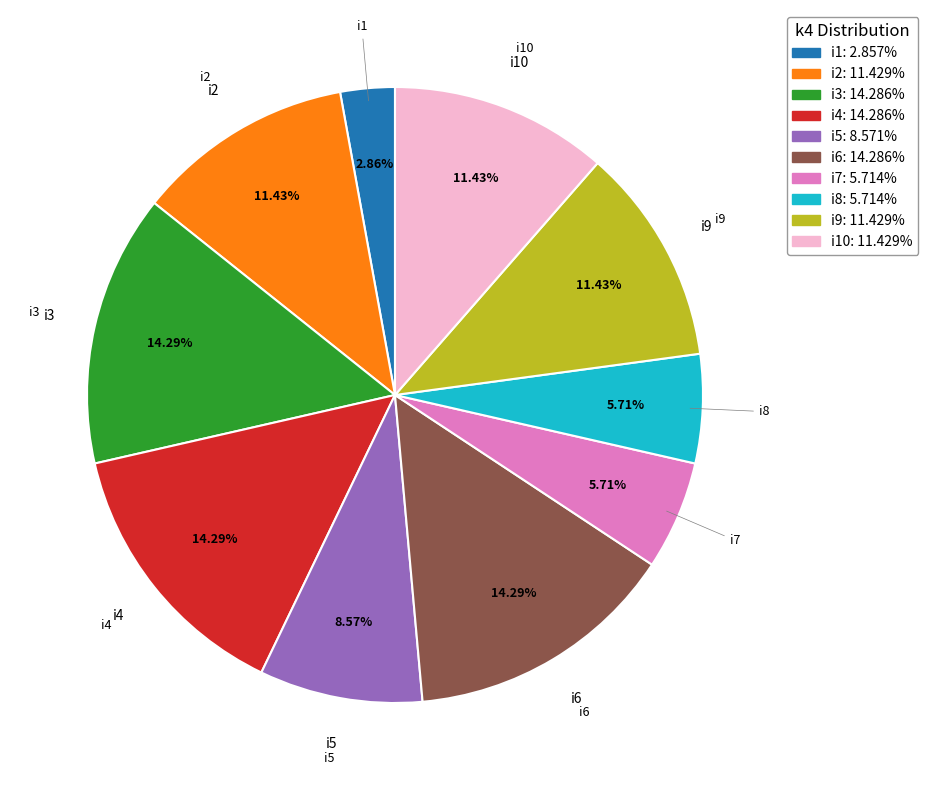

Does i5: 8.571% account for over 50% of the chart?

No